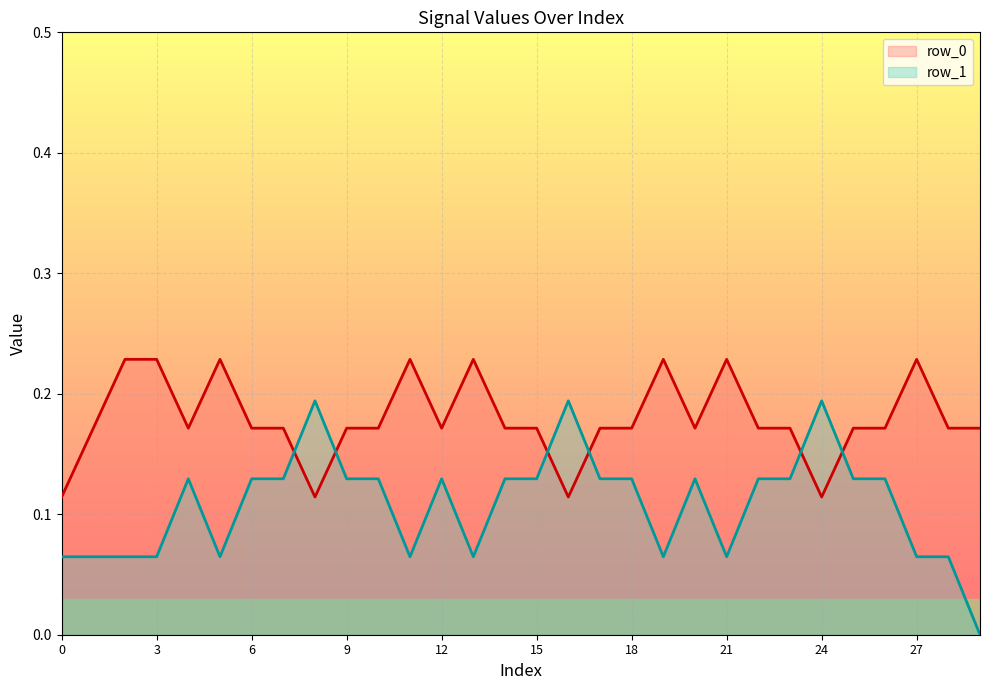

Which series ends up on top after the final intersection of row_1 and row_0?

row_0